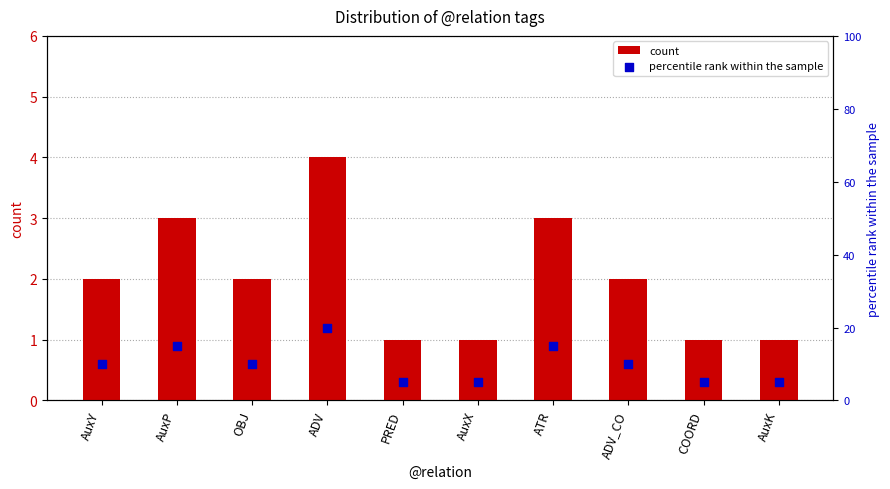

Which series has the largest total across all categories?

percentile rank within the sample